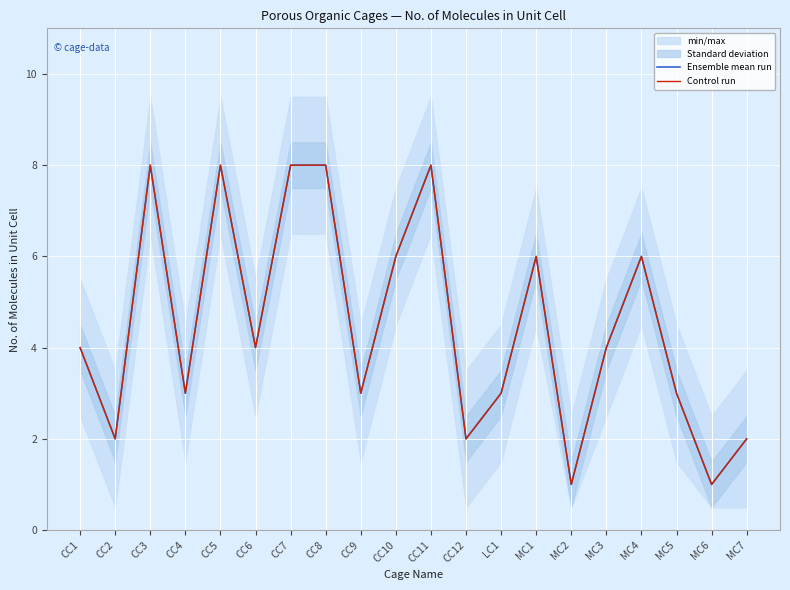

What is the minimum value for Control run?

1